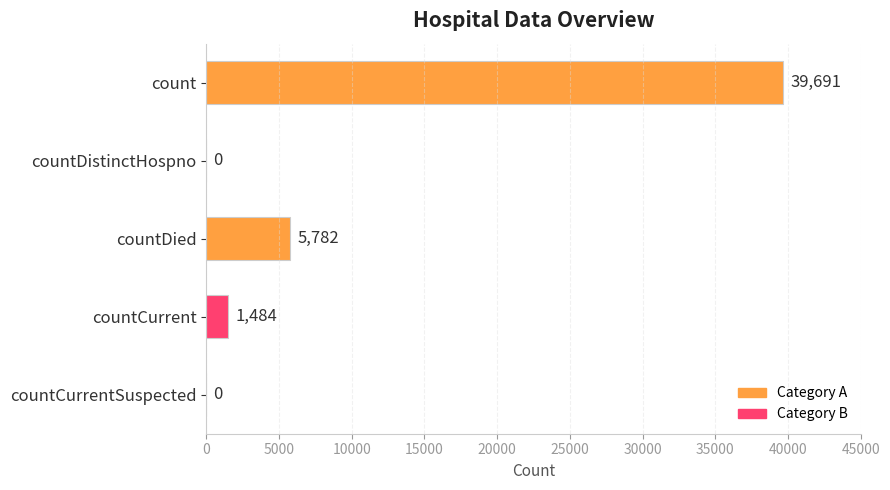

The chart shows a value of 5782 at countDied. True or false?

True